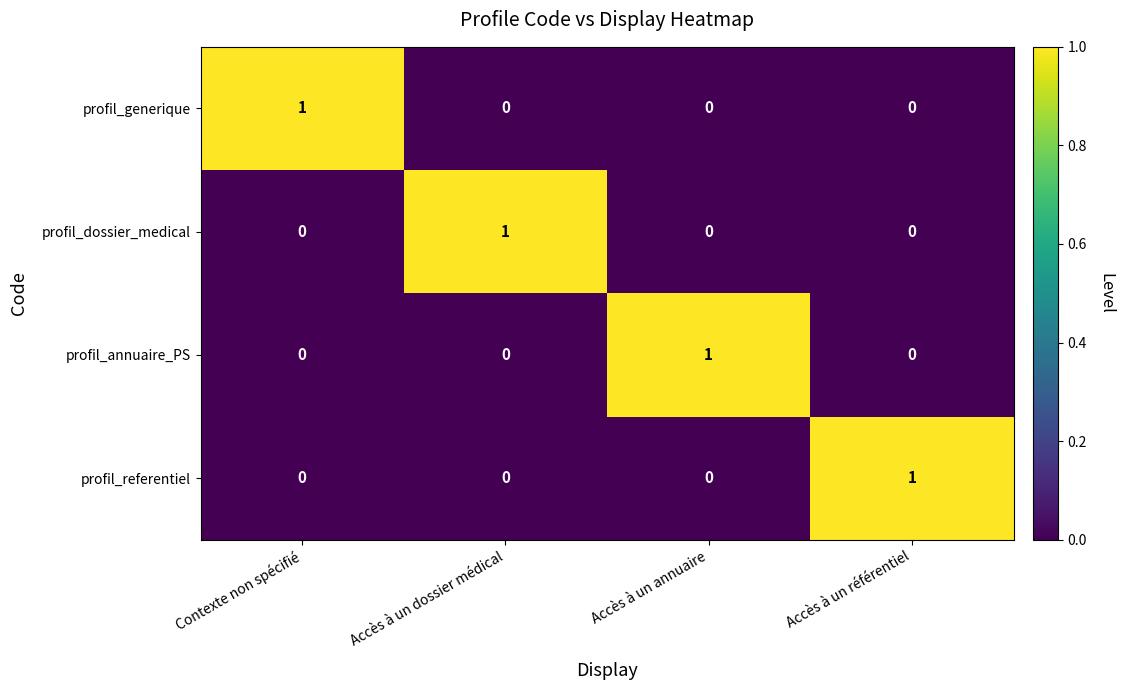

How many categories are shown in the chart?

4